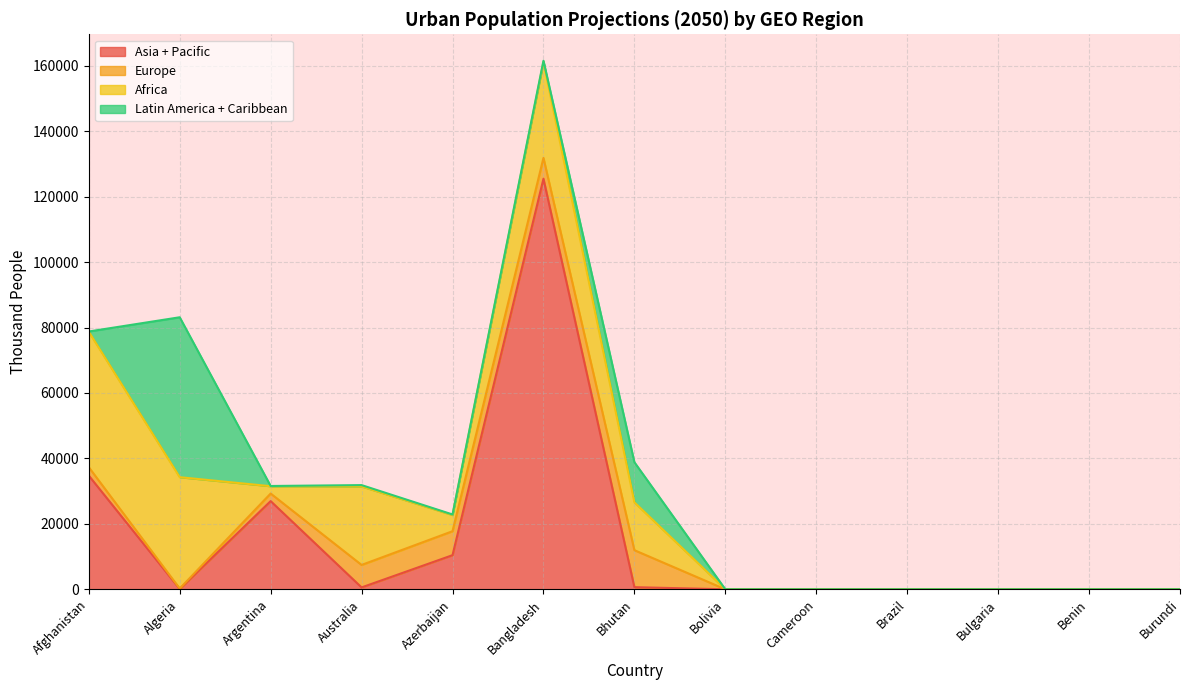

Rank the categories by Asia + Pacific value from highest to lowest.

Bangladesh, Afghanistan, Argentina, Azerbaijan, Bhutan, Australia, Algeria